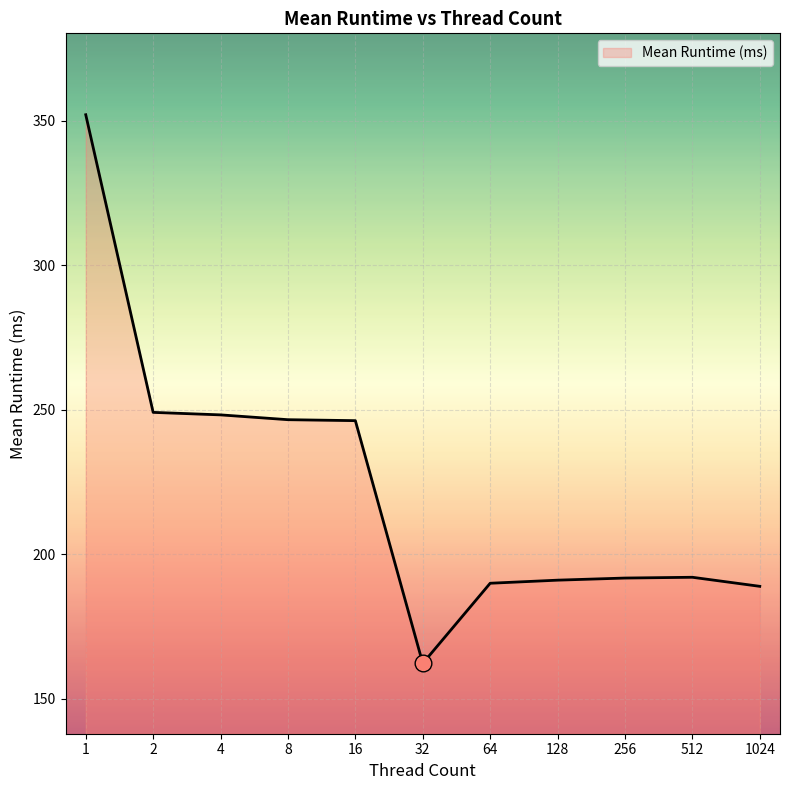

How many lines are shown in the chart?

1